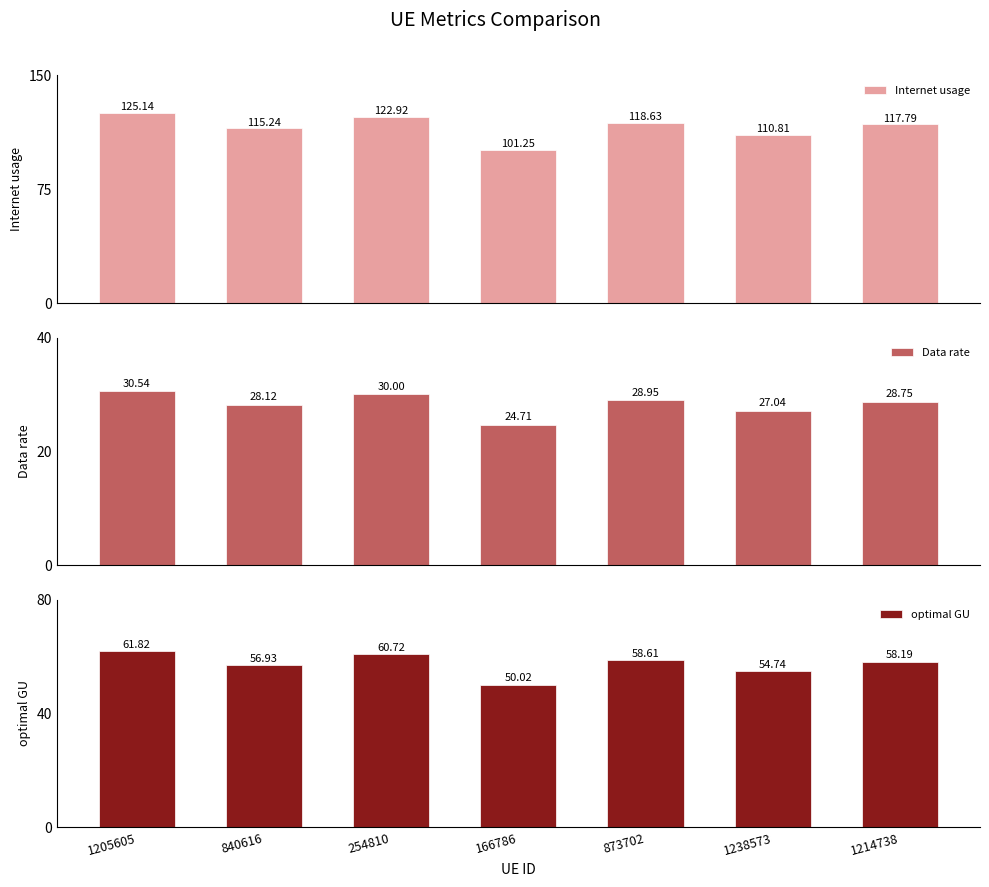

Rank the series by their maximum value, from lowest to highest.

Data rate, optimal GU, Internet usage